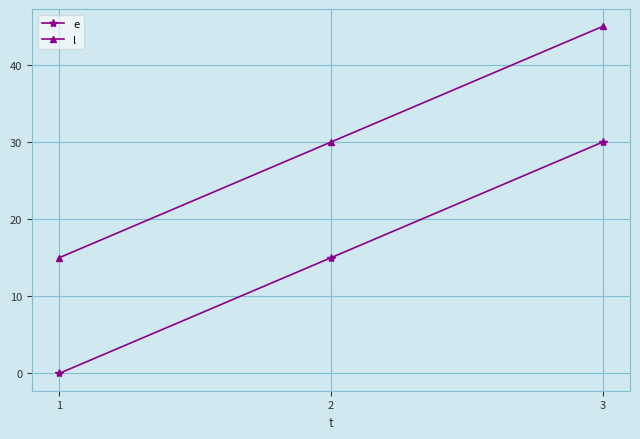

At which category does the chart reach its peak across all series?

3